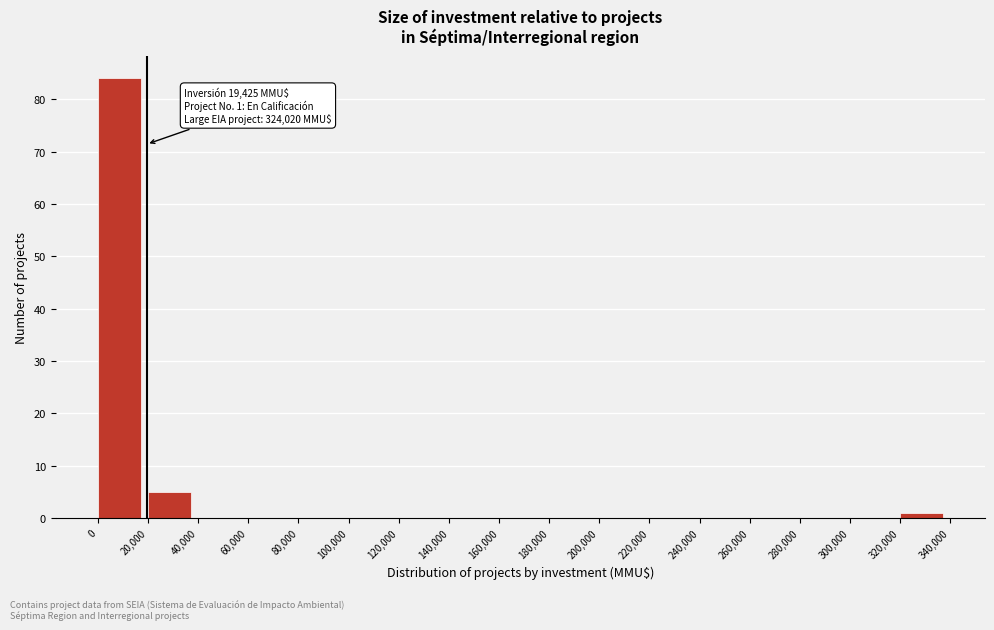

Which range on the x-axis has the tallest bar?

0 to 20,000